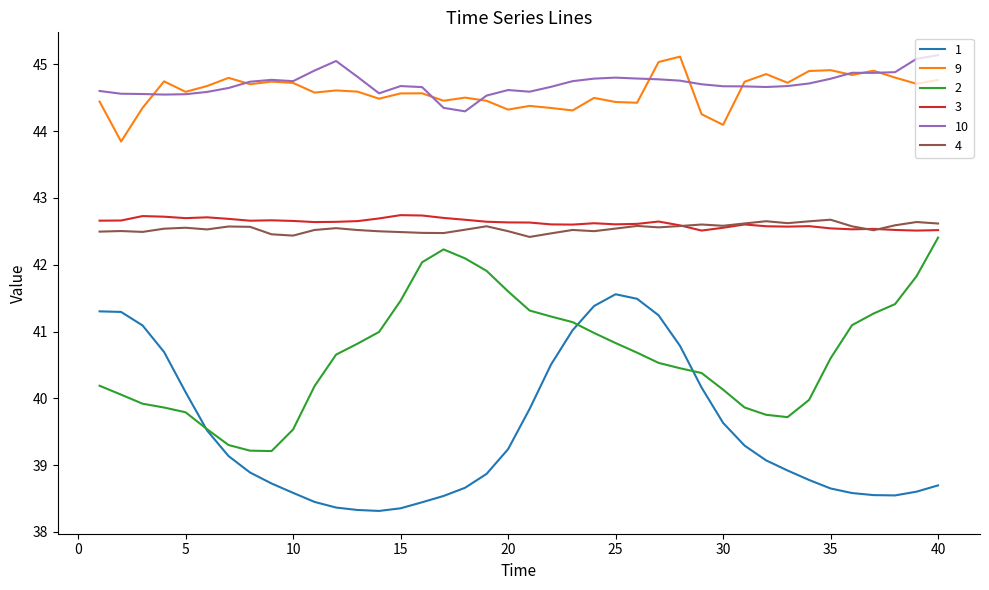

True or false: 2 and 1 cross at least once.

True